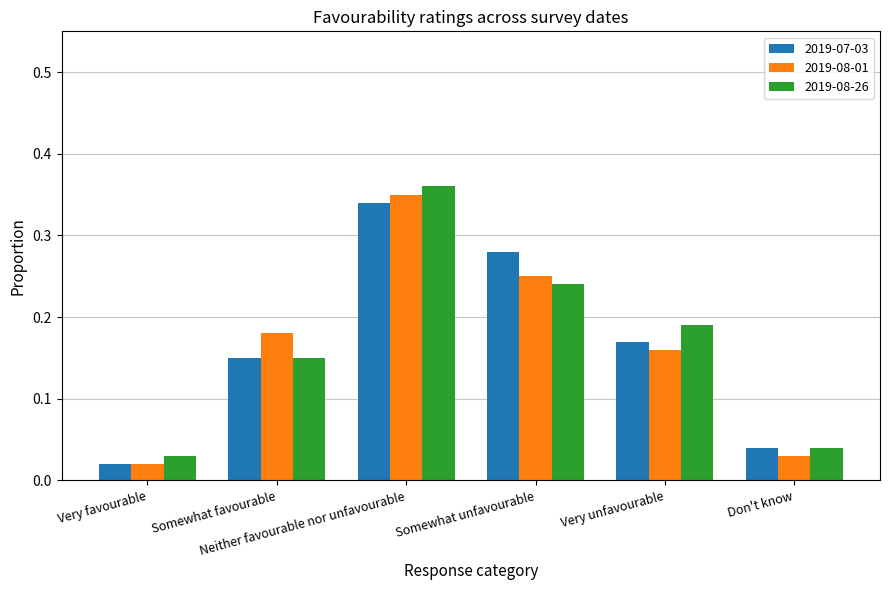

What is the sum of all 2019-08-01 values?

1.0